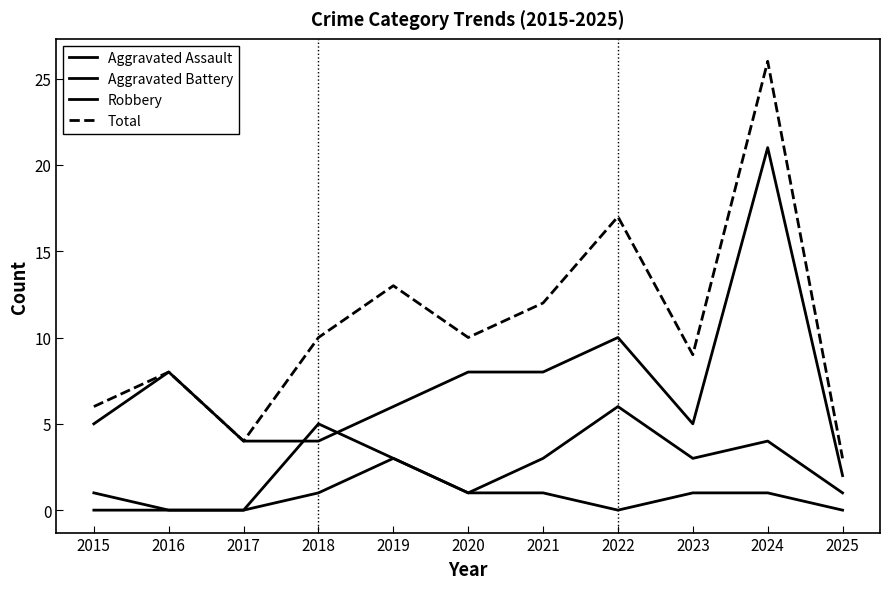

What is the average value of the Total series?

11